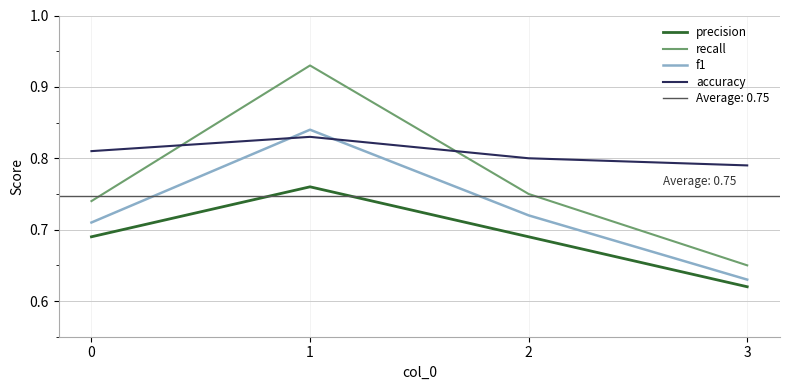

True or false: recall and accuracy cross at least once.

True